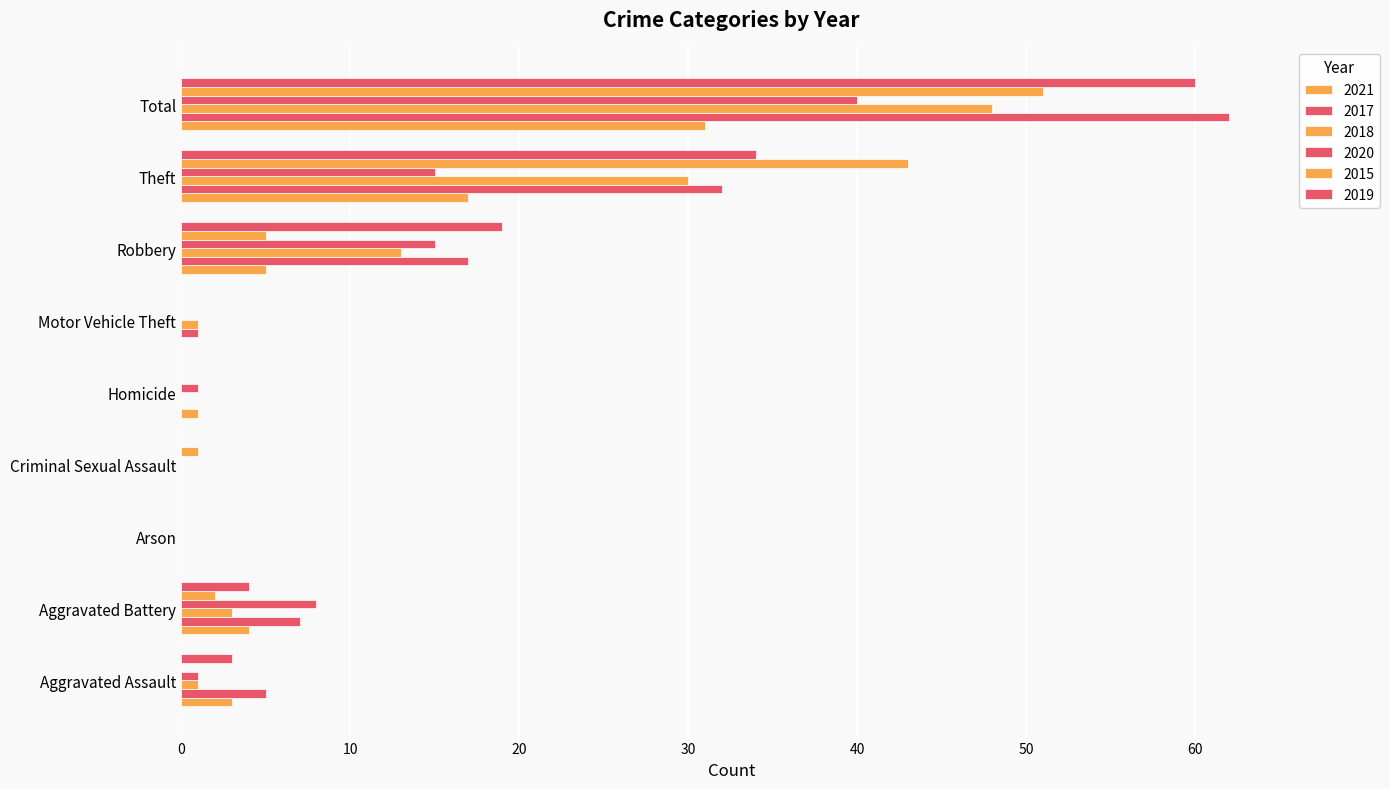

What is the approximate value of 2019 at Total, to the nearest 5?

60